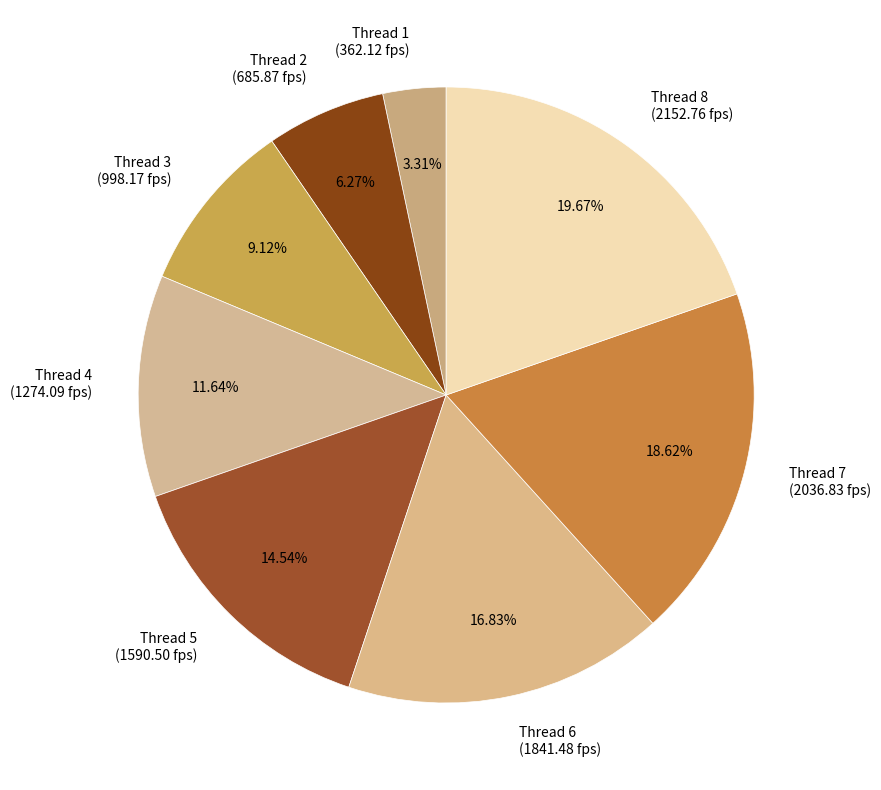

To the nearest percent, what is the difference between the largest and smallest slice percentages?

16%